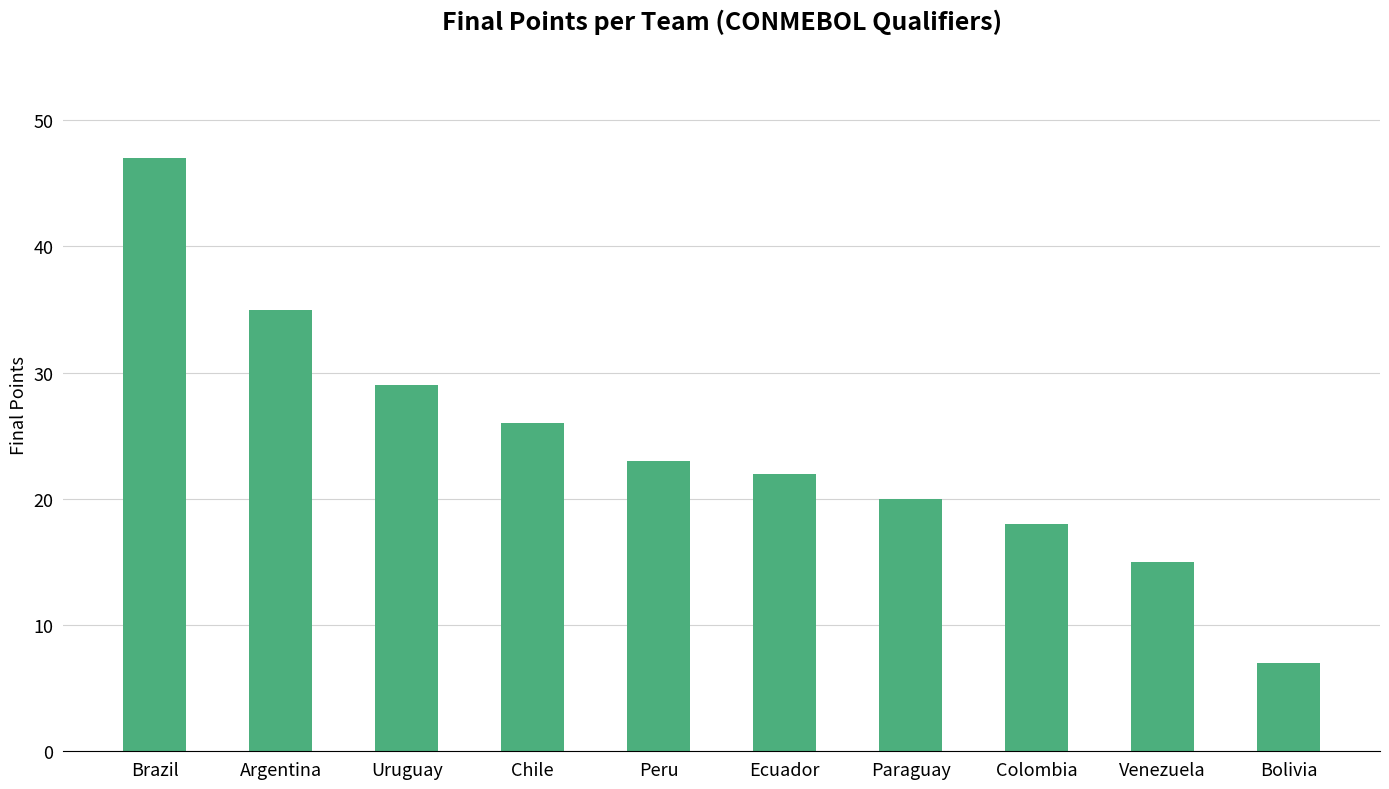

What is the sum of the values at Chile and Peru?

49